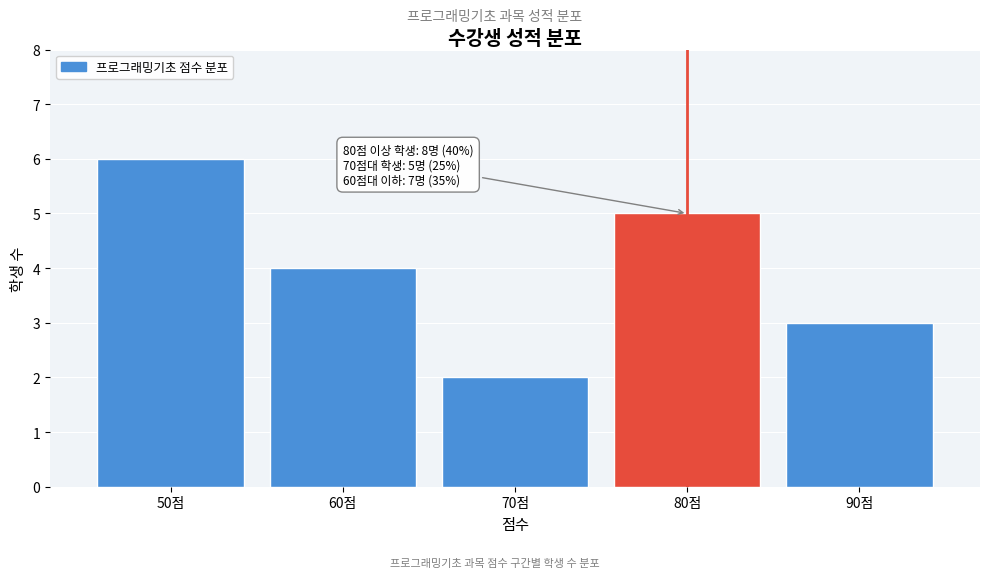

Reading right to left, list all the values displayed in this chart.

90점=3	80점=5	70점=2	60점=4	50점=6